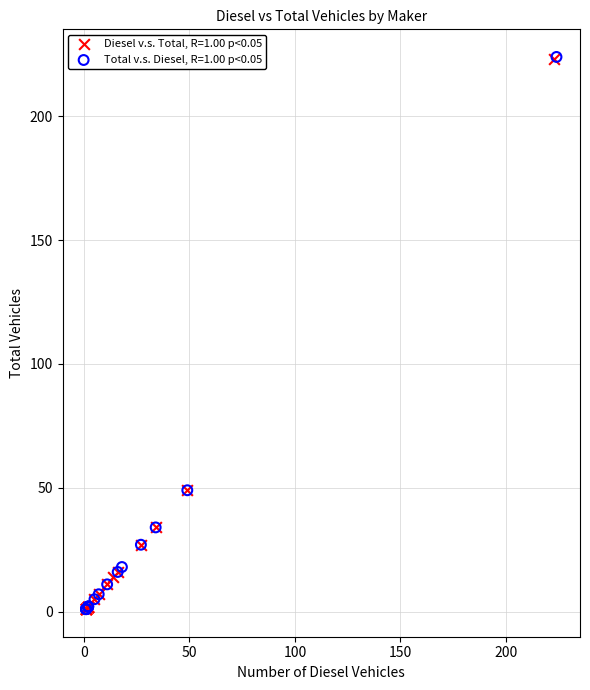

Which series has the largest Y range (max minus min)?

Total v.s. Diesel, R=1.00 p<0.05